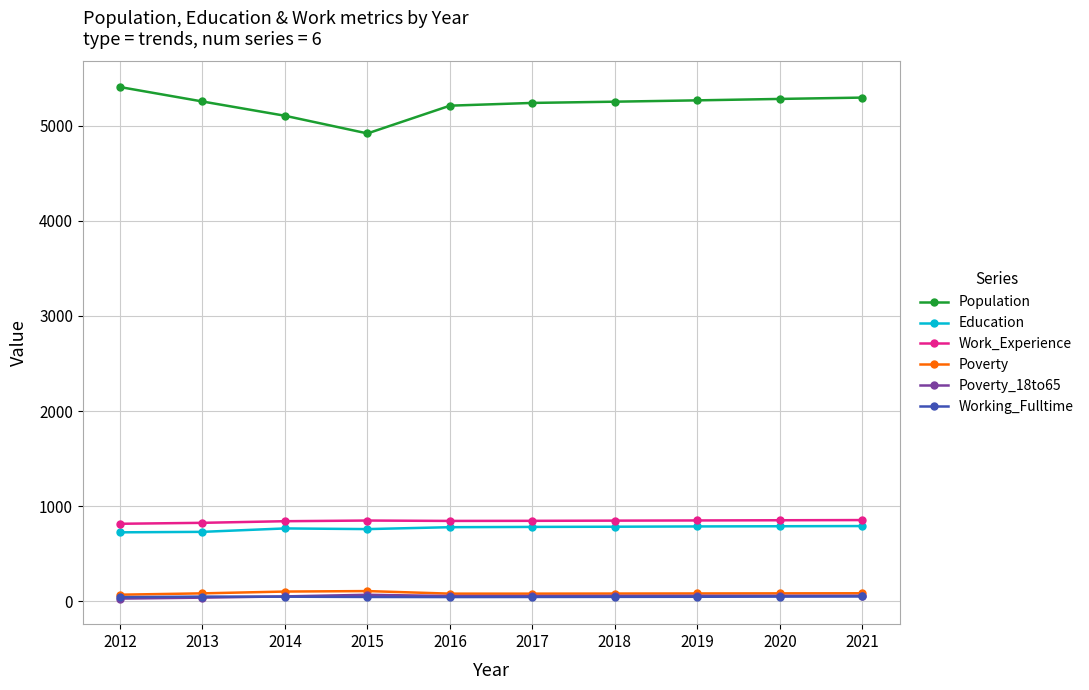

Is it true that Poverty equals 82 at 2013?

True